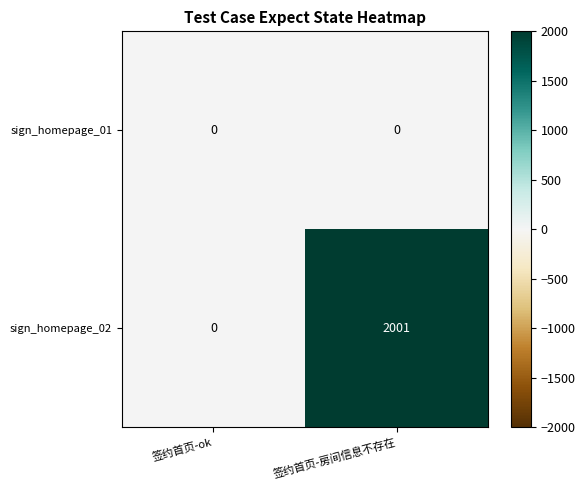

Reading left to right, list all the values displayed in this chart.

sign_homepage_01: 0	0
sign_homepage_02: 0	2001